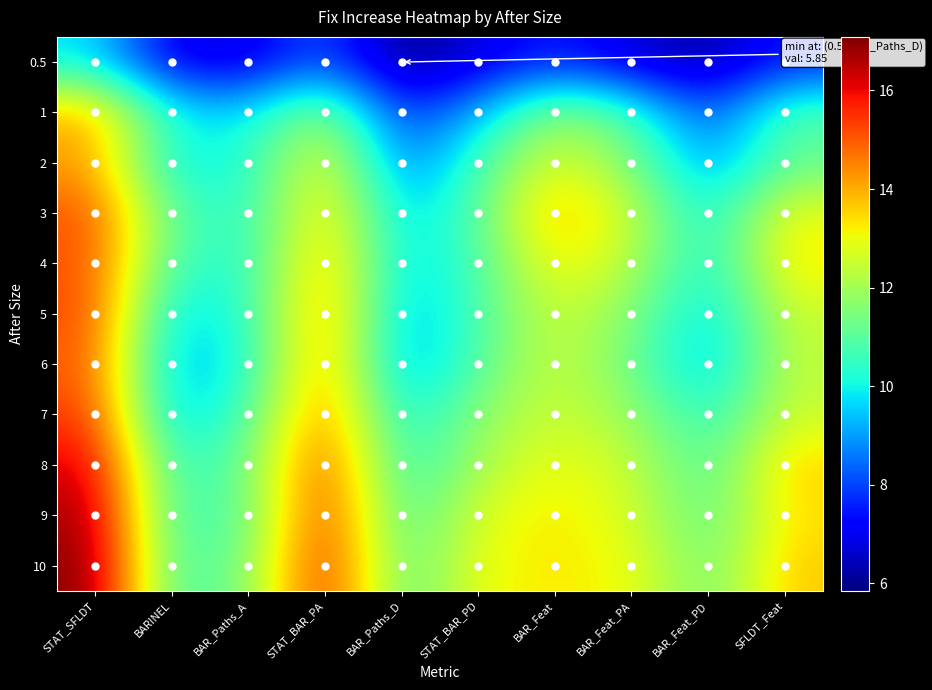

Which series has the largest range (max minus min)?

10